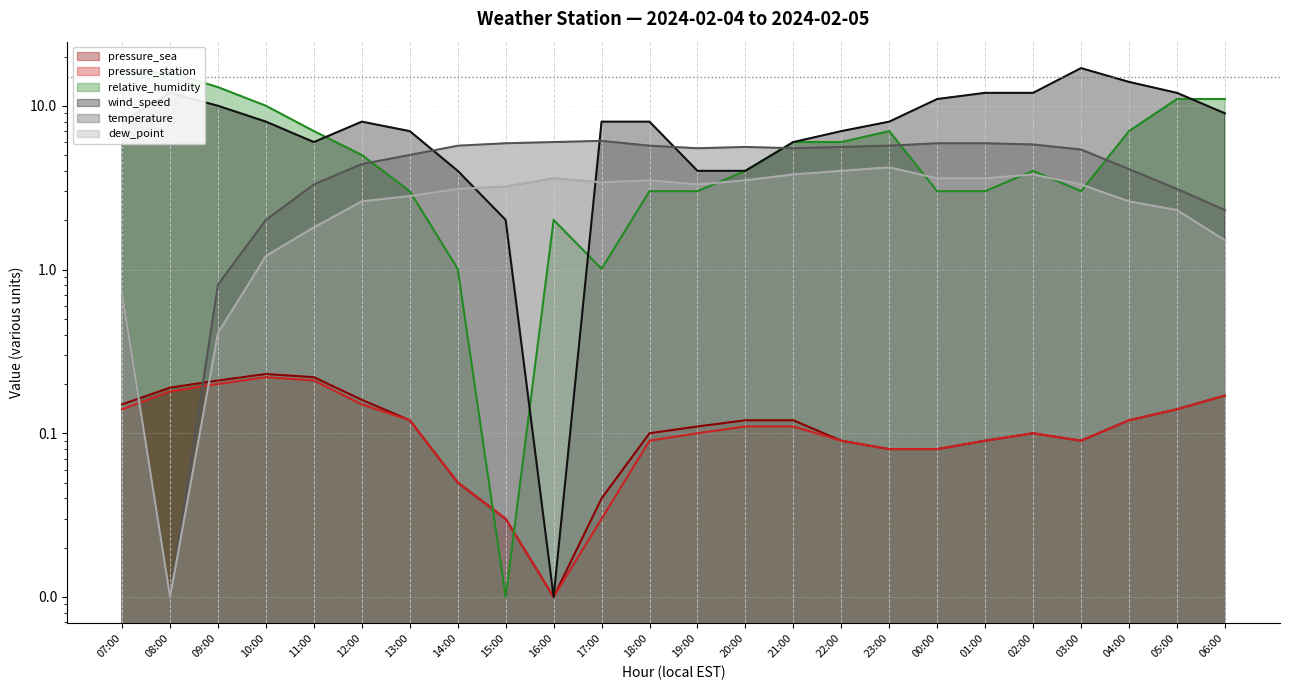

Which series has the widest spread of values?

wind_speed